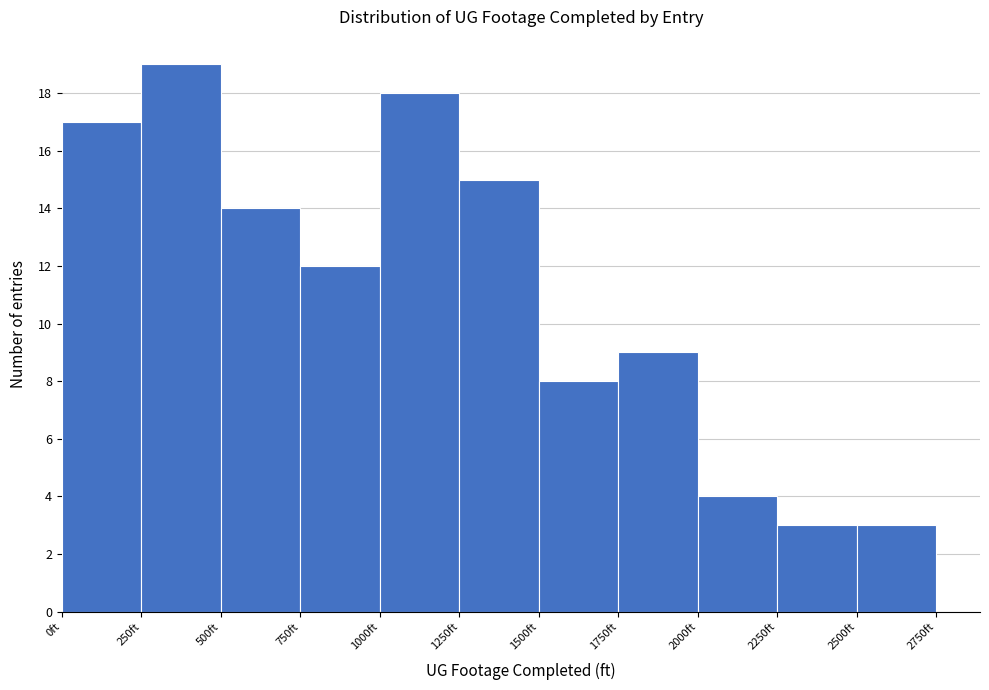

Reading left to right, transcribe this chart: for each bar, give the range it covers on the x-axis and its height. The values are not printed on the chart, so give them approximately, as read against the axis.

0 to 250: 17
250 to 500: 19
500 to 750: 14
750 to 1000: 12
1000 to 1250: 18
1250 to 1500: 15
1500 to 1750: 8
1750 to 2000: 9
2000 to 2250: 4
2250 to 2500: 3
2500 to 2750: 3